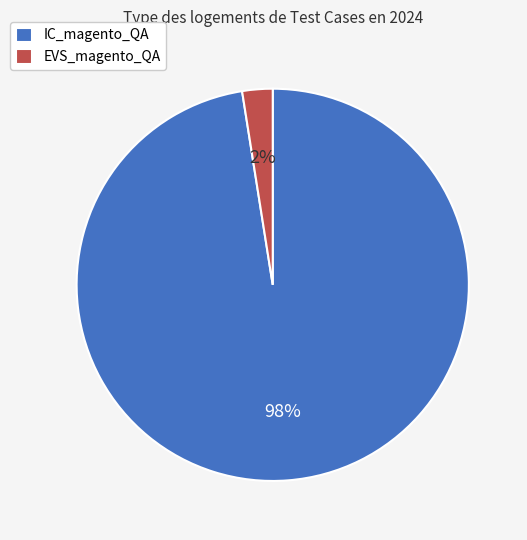

How many slices are in this pie chart?

2